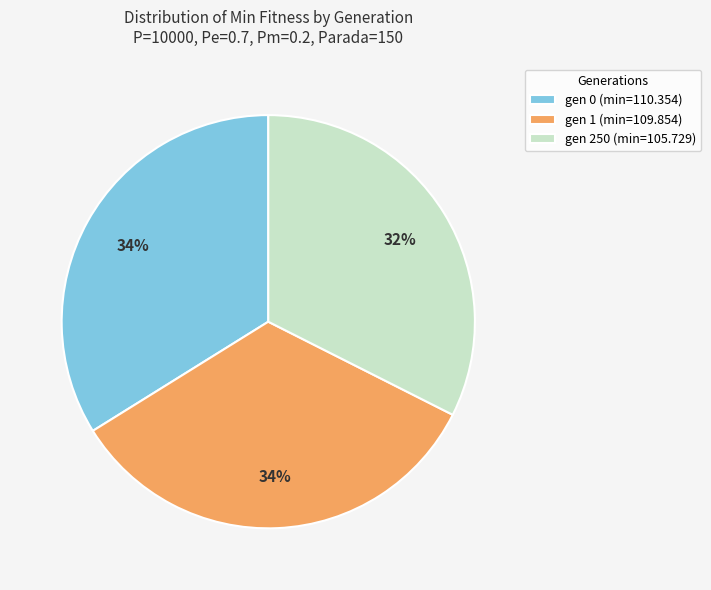

Is it true that gen 1 (min=109.854) is 20% of the pie?

False